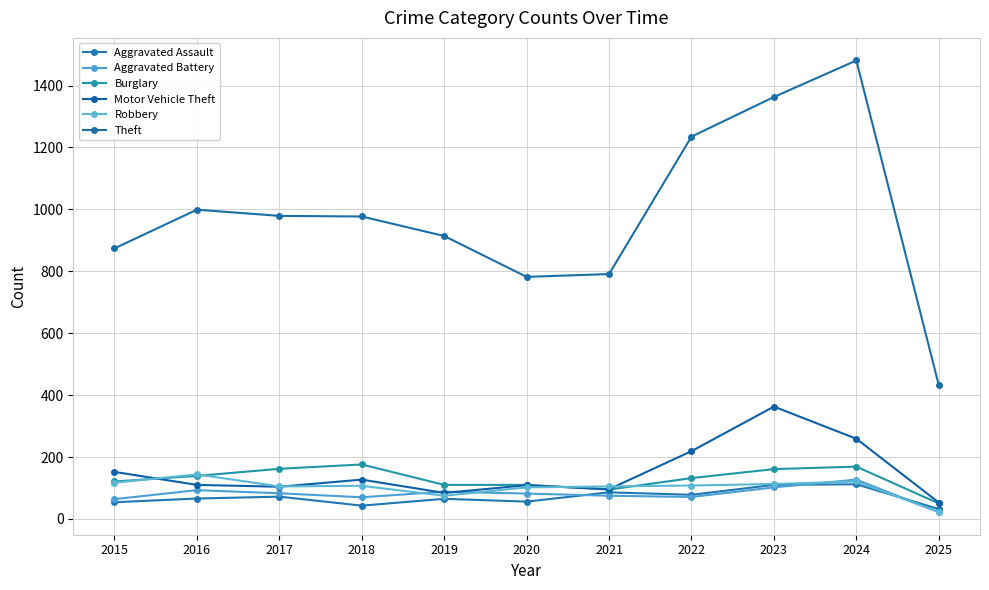

How many interior local peaks does the Motor Vehicle Theft series have?

3